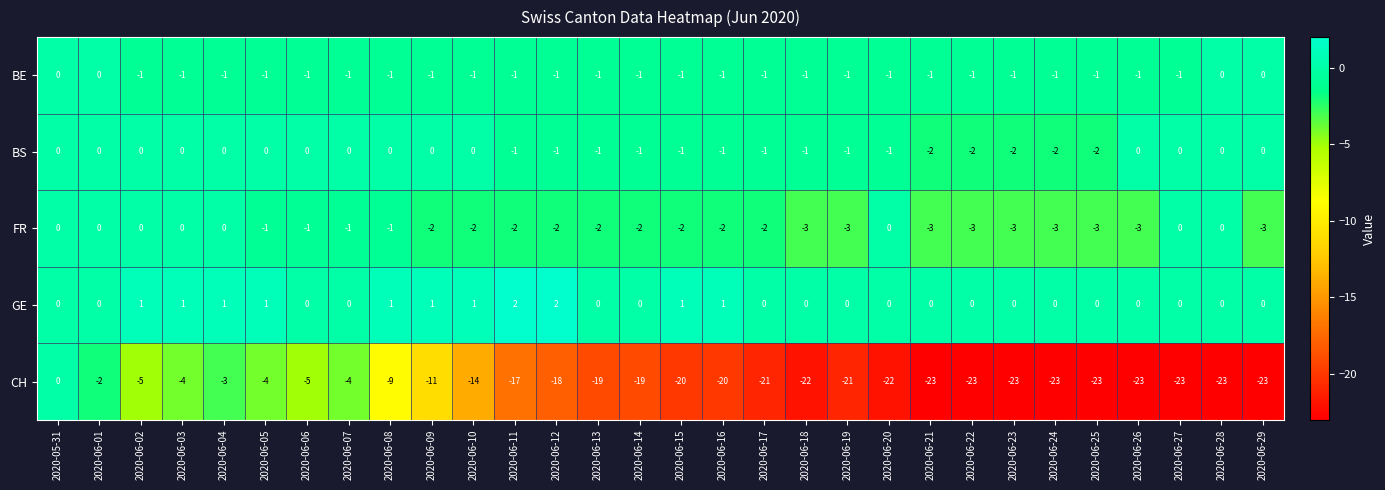

The value of FR at 2020-06-16 is -2. True or false?

True